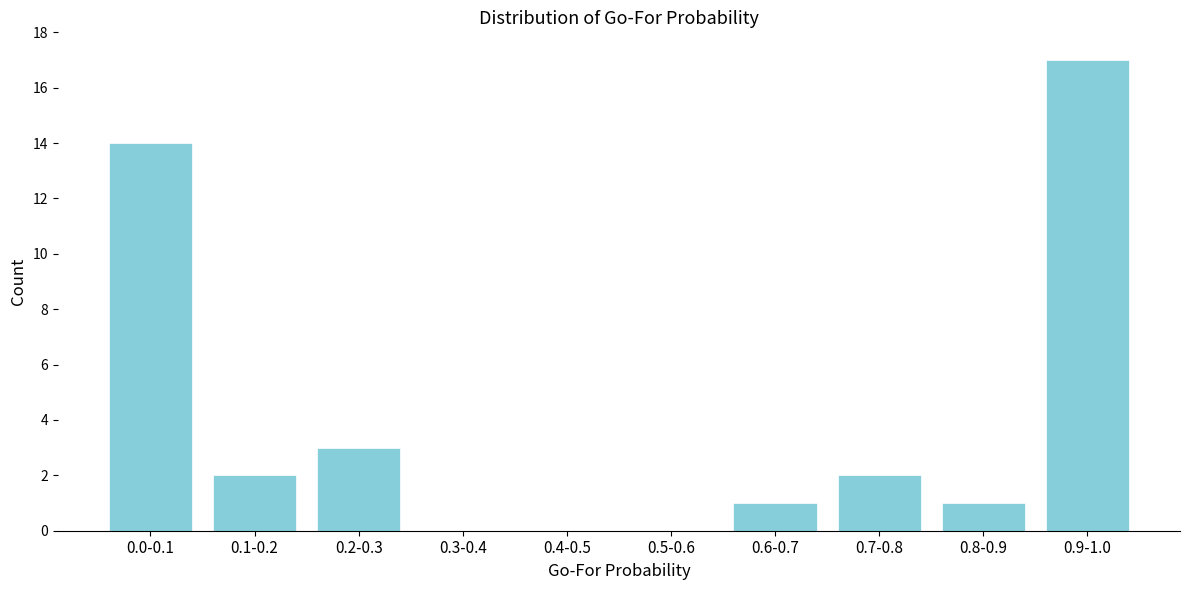

Reading left to right, transcribe all the data shown in this chart.

0.0-0.1=14	0.1-0.2=2	0.2-0.3=3	0.3-0.4=0	0.4-0.5=0	0.5-0.6=0	0.6-0.7=1	0.7-0.8=2	0.8-0.9=1	0.9-1.0=17